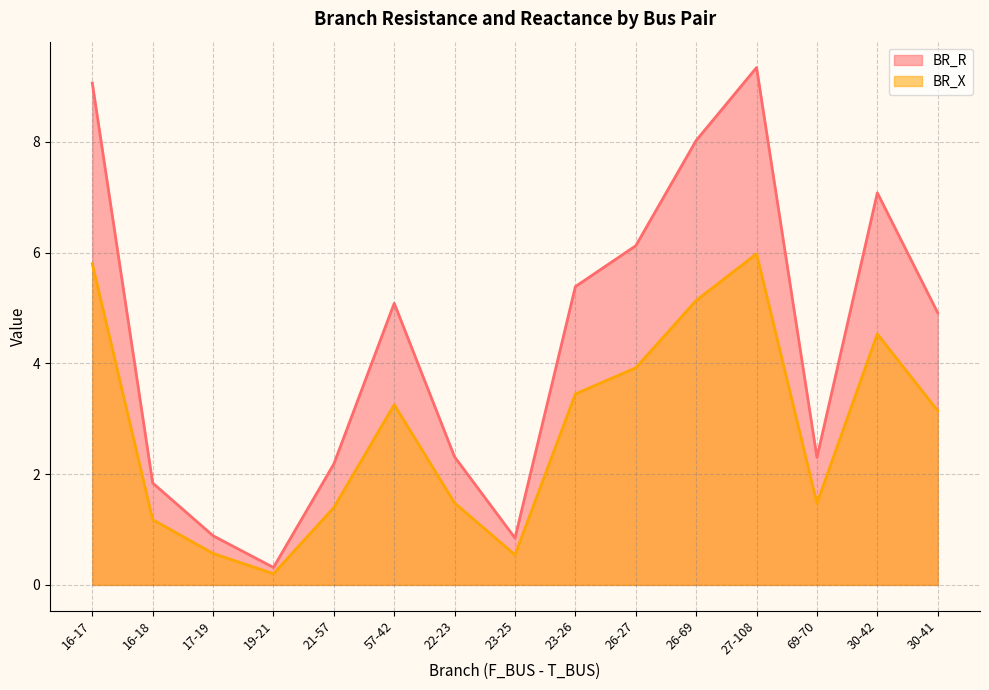

What is the difference between the BR_X values at 22-23 and 21-57?

0.1